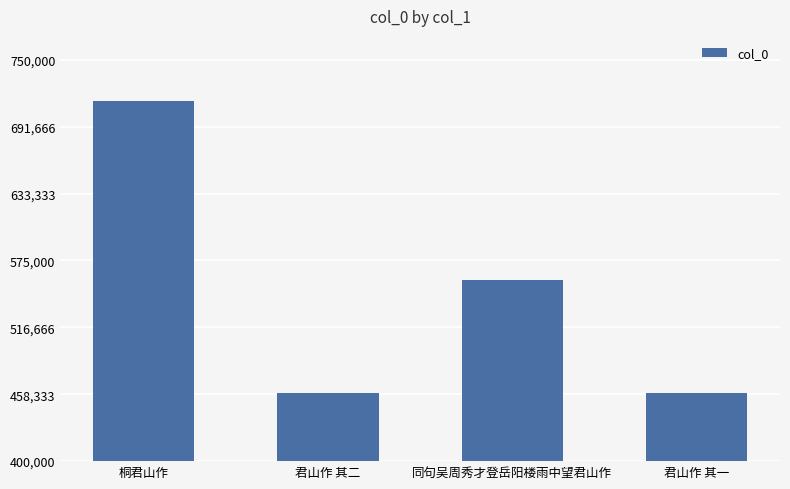

Read the value at 君山作 其一.

459832